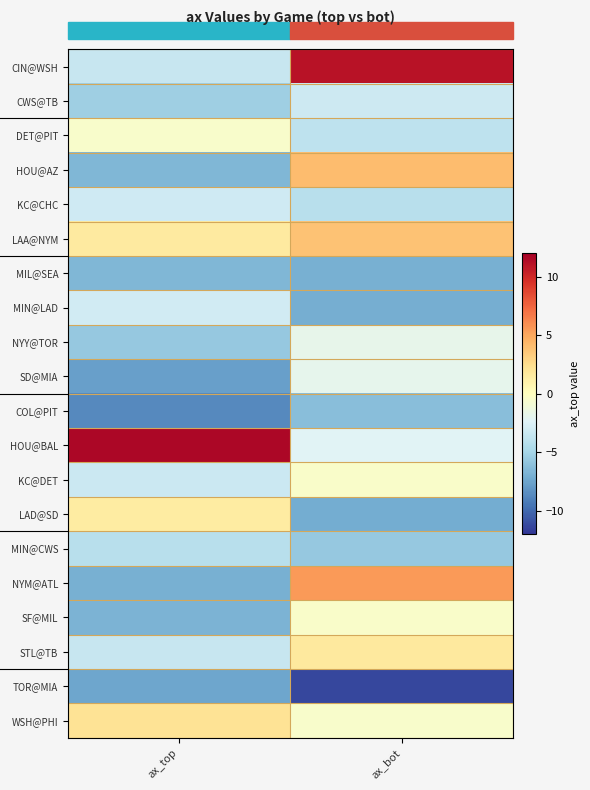

How many series are shown in this chart?

20